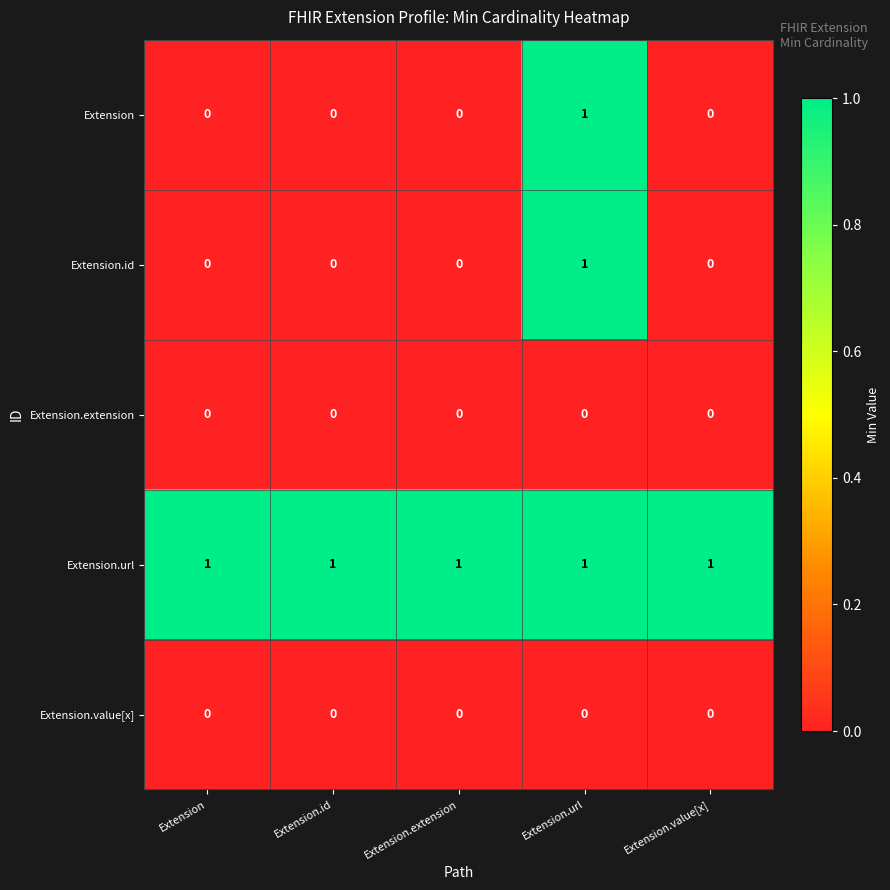

True or false: Extension.url has a value of 1 at Extension.url.

True